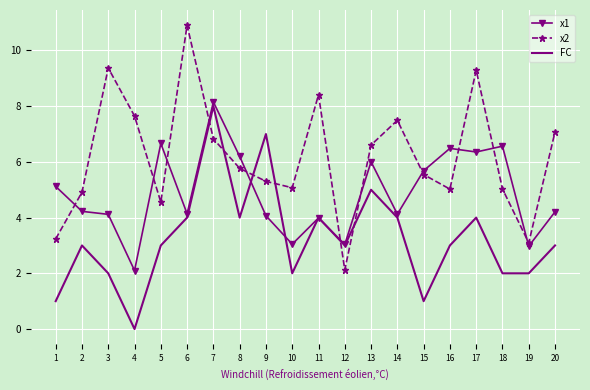

What is the difference between the second highest and minimum values in the x1 series?

4.6